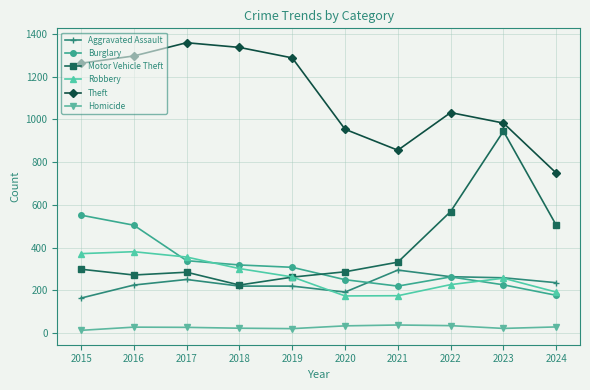

How many interior local valleys does the Theft series have?

1